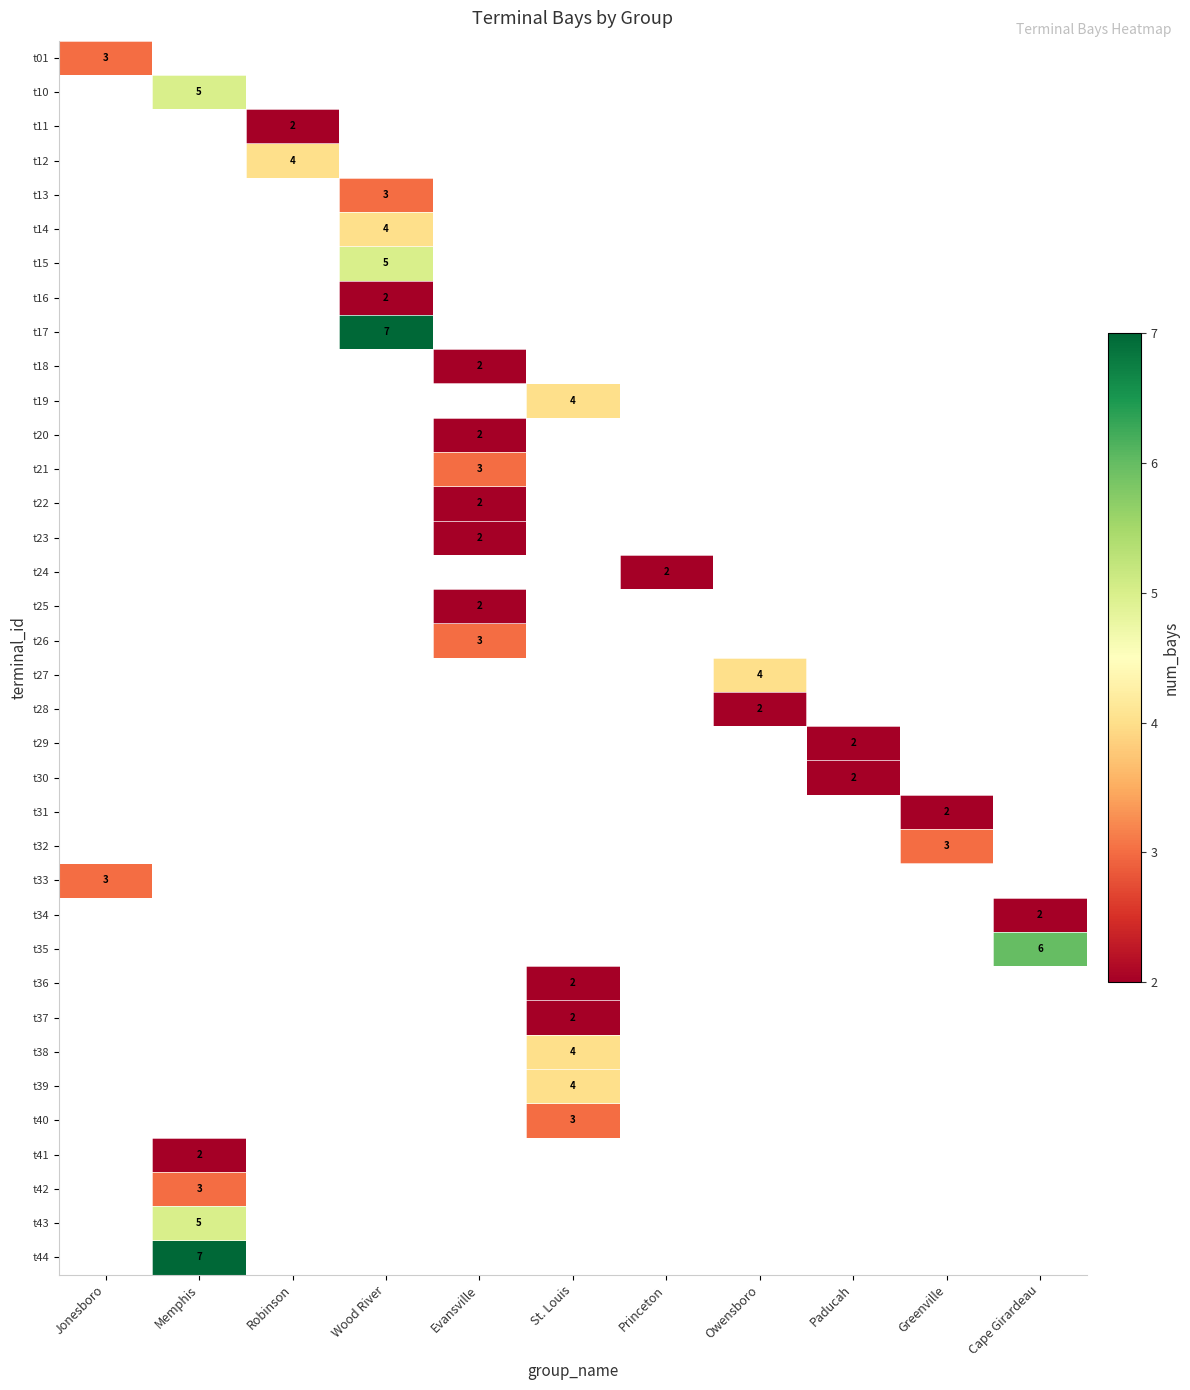

The value of t33 at Jonesboro is 5. True or false?

False